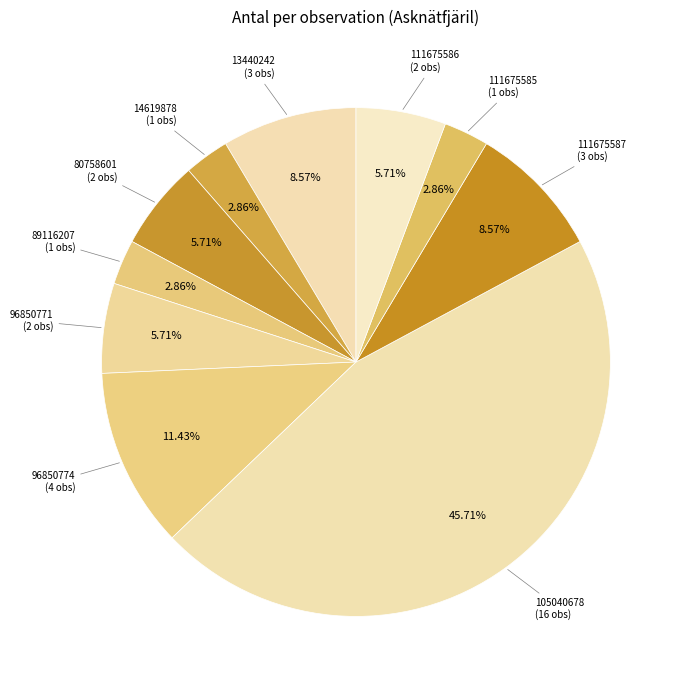

Is the sum of 14619878 and 96850771 greater than half?

No